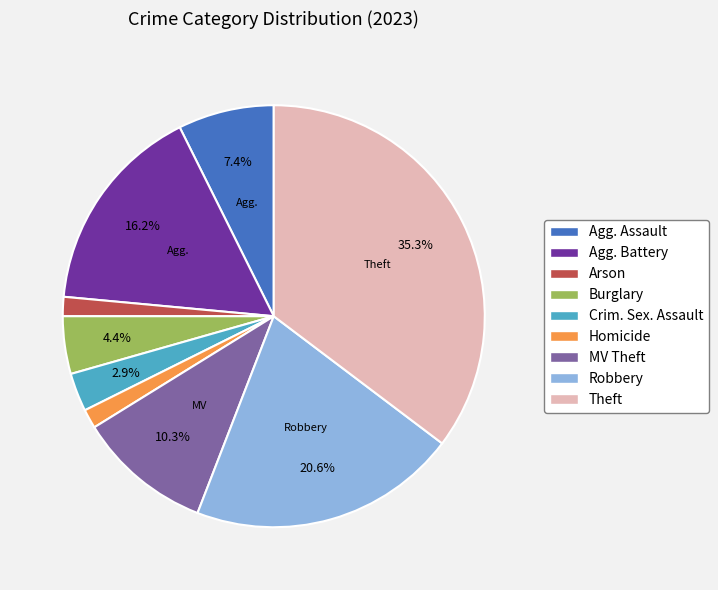

Which category has the biggest portion of the pie?

Theft